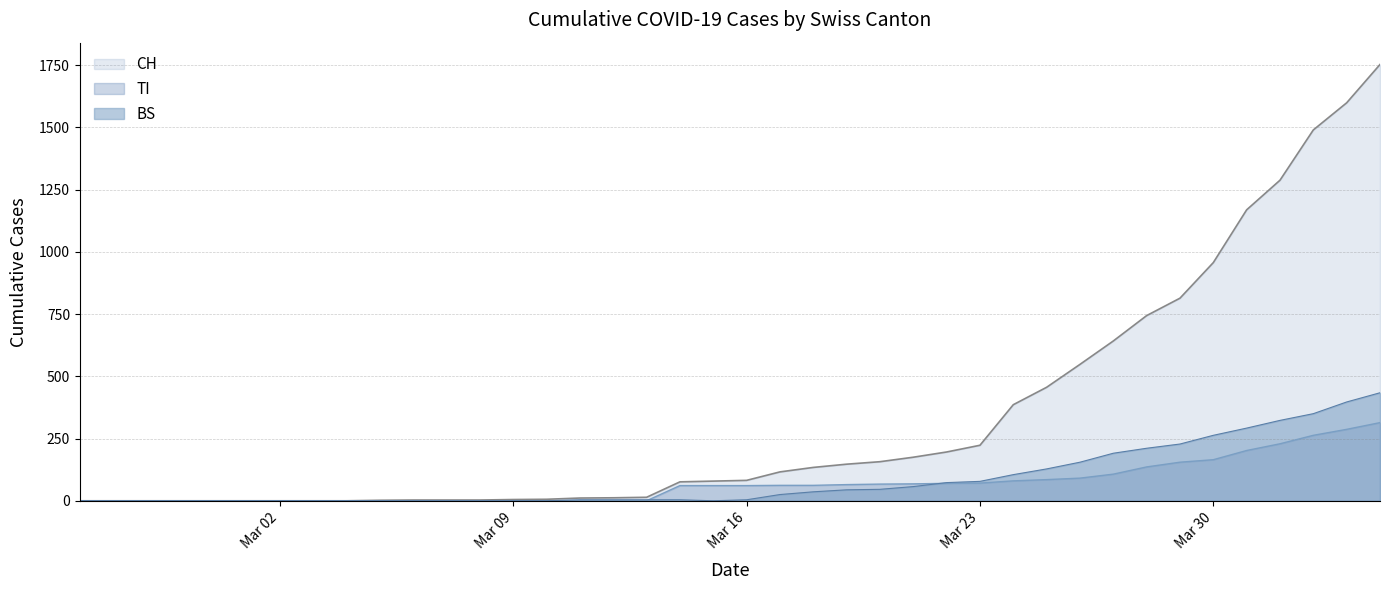

List the series in order of their peak value, highest first.

CH, BS, TI